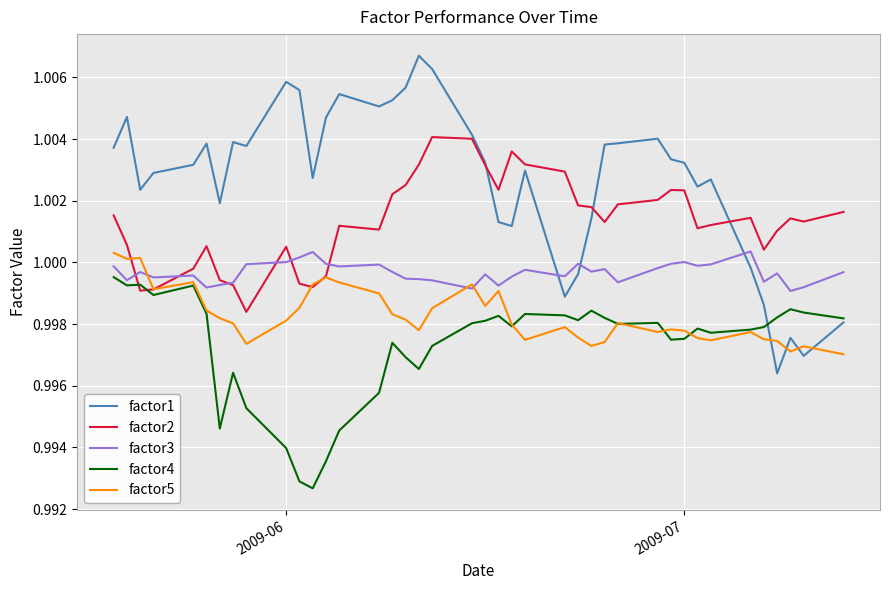

Which series has the largest total across all categories?

factor1